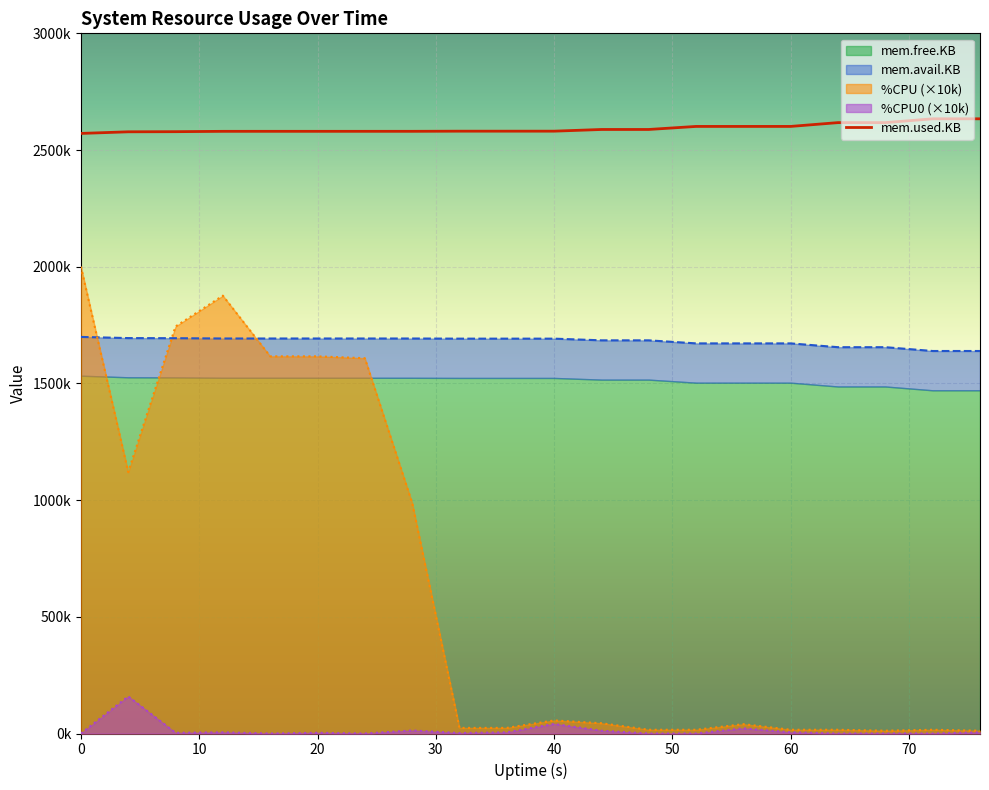

At which category does mem.avail.KB reach its first local peak?

20